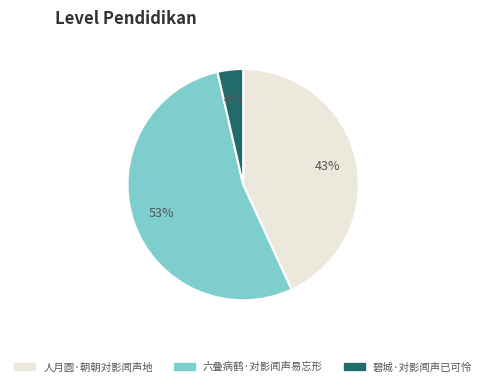

What percentage is the 六叠病鹤·对影闻声易忘形 slice, to the nearest percent?

53%